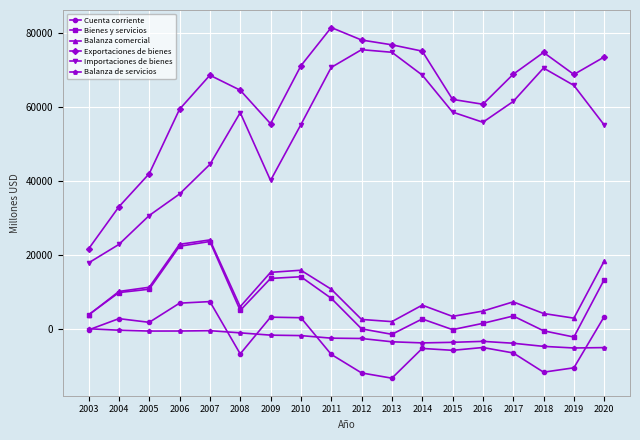

True or false: Cuenta corriente has a value of -6833 at 2011.

True